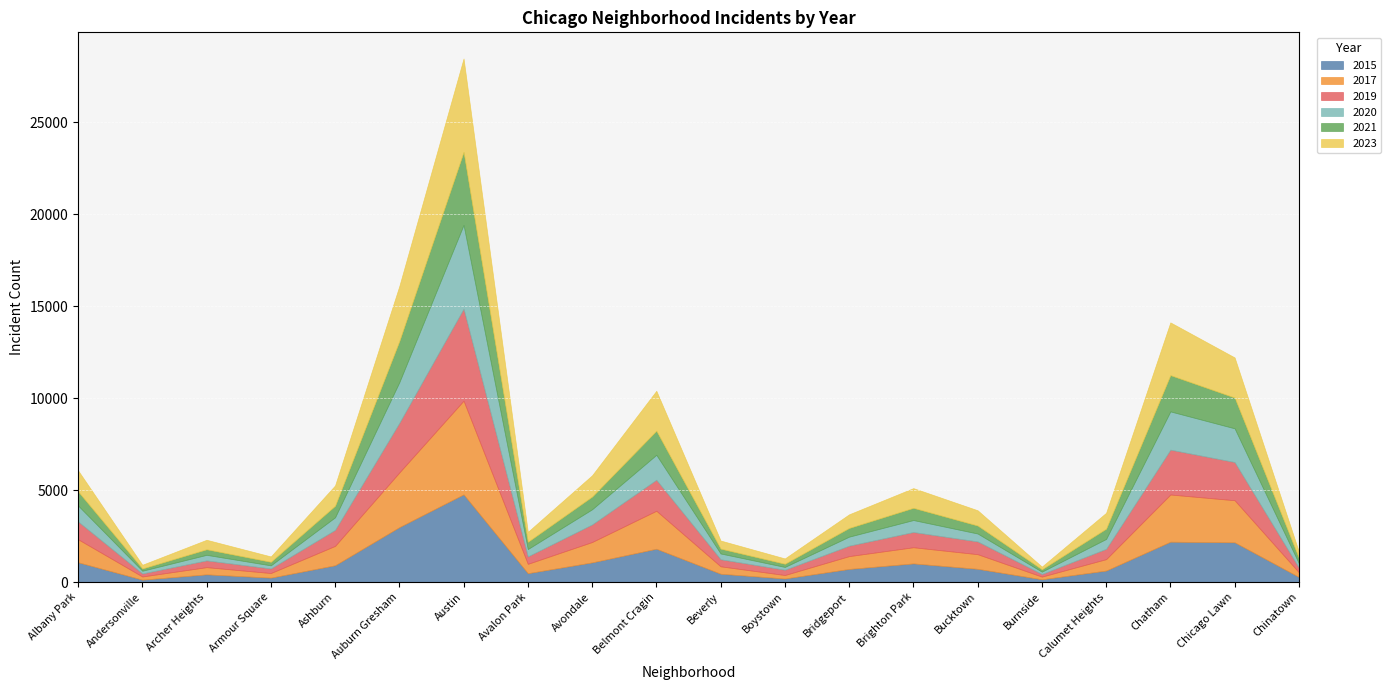

Is the value of 2019 at Chatham greater than the value of 2021 at Boystown?

Yes